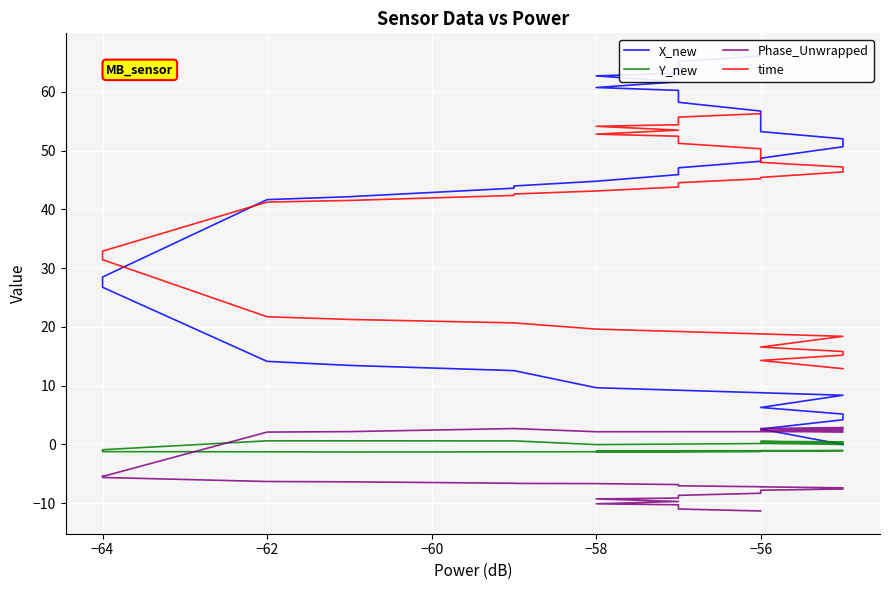

What is the label of the 39th point from the right?

−56